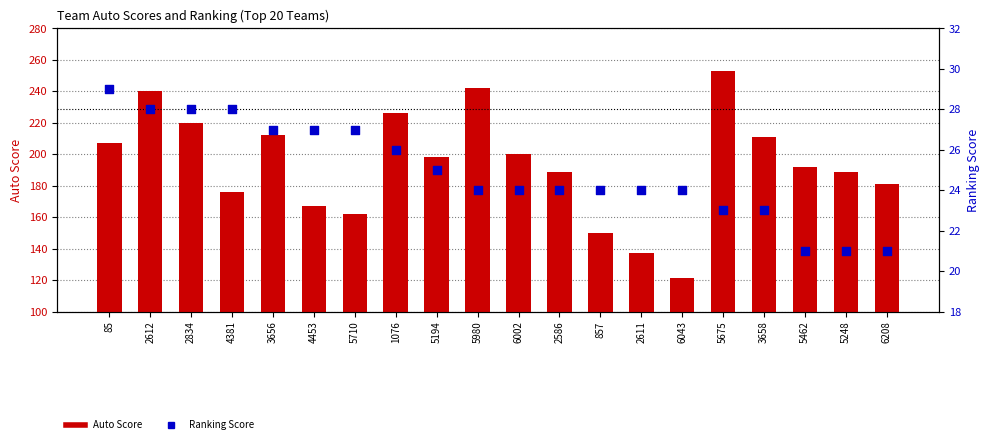

Which series has the largest total across all categories?

Auto Score